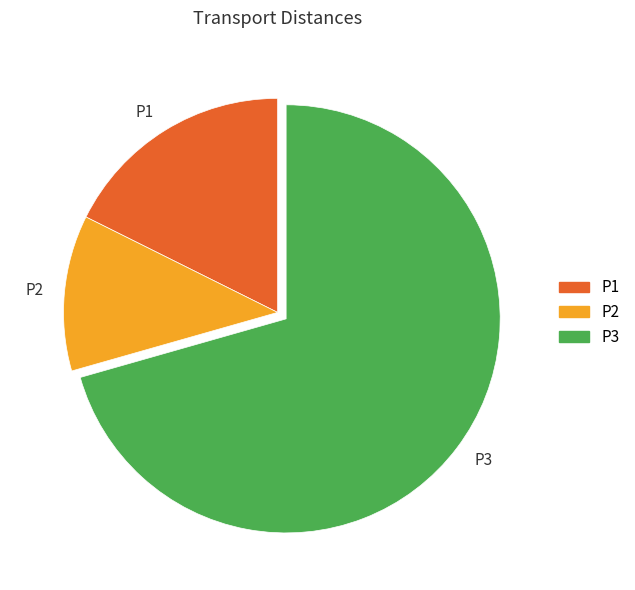

Combined, do P2 and P1 account for over 50%?

No